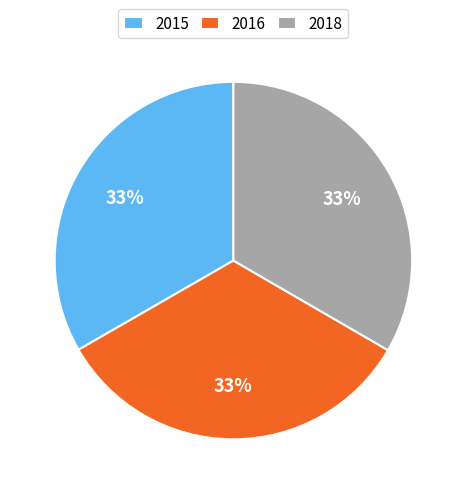

What percentage is the 2016 slice, to the nearest percent?

33%